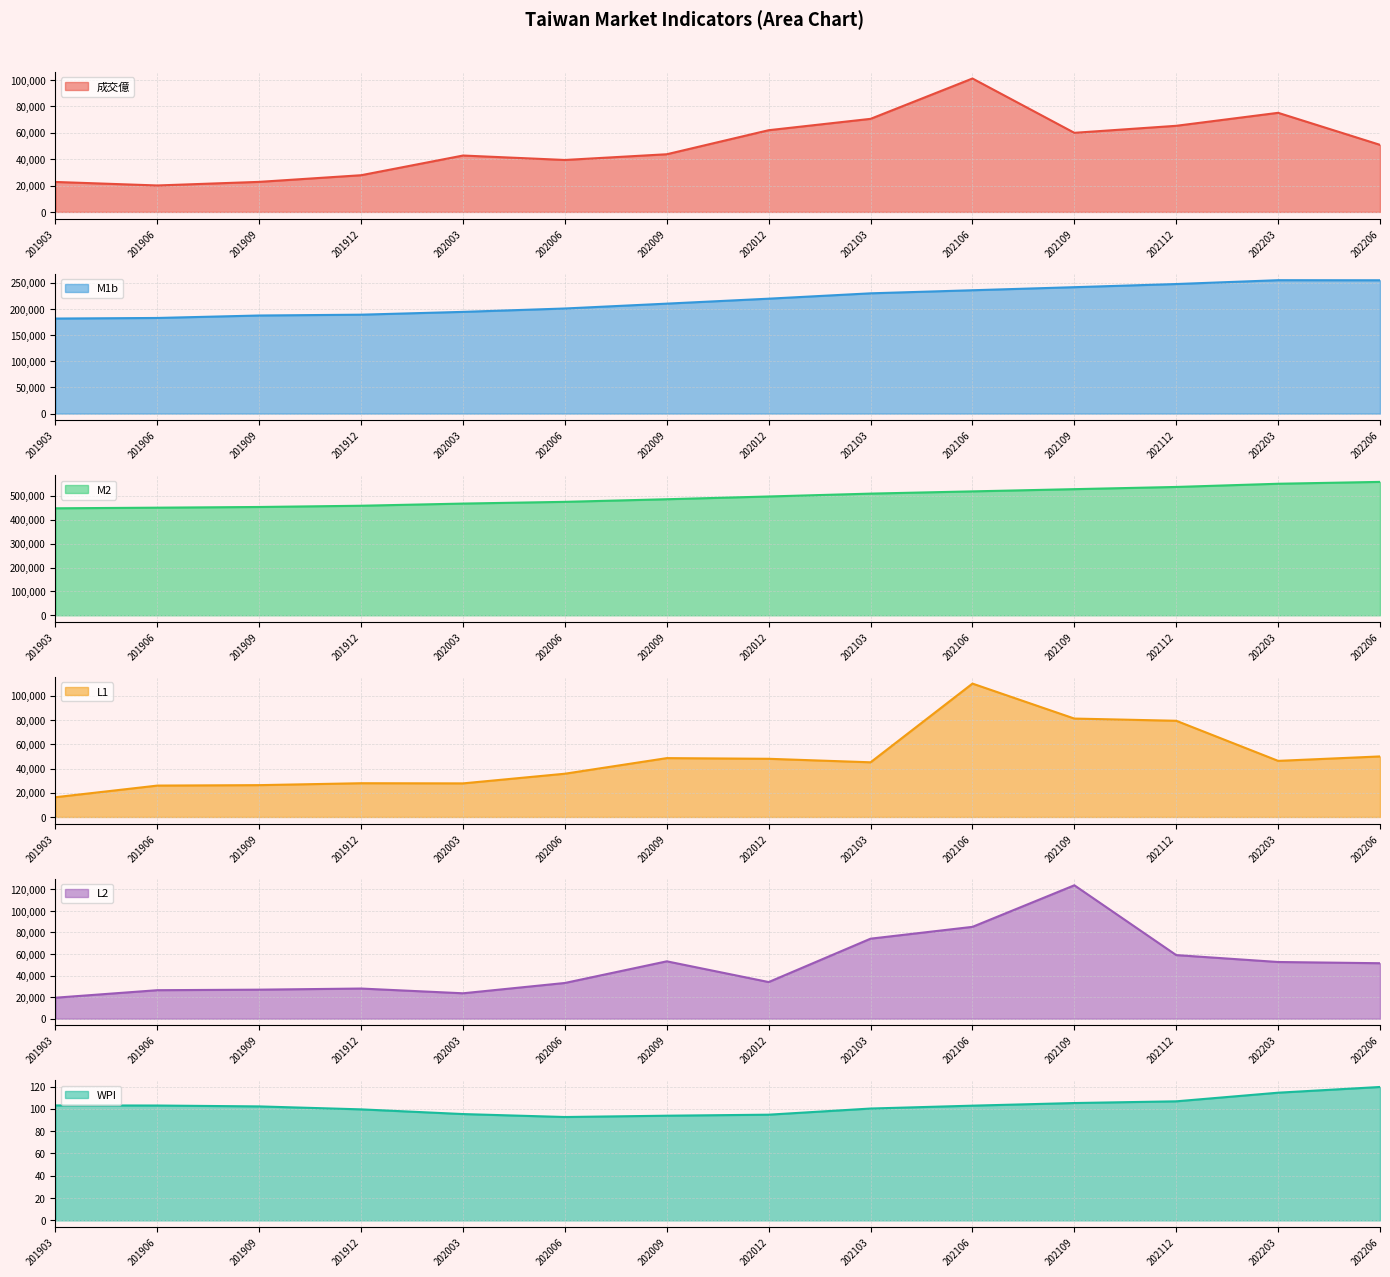

What are all the series names shown in the legend?

成交億, M1b, M2, L1, L2, WPI